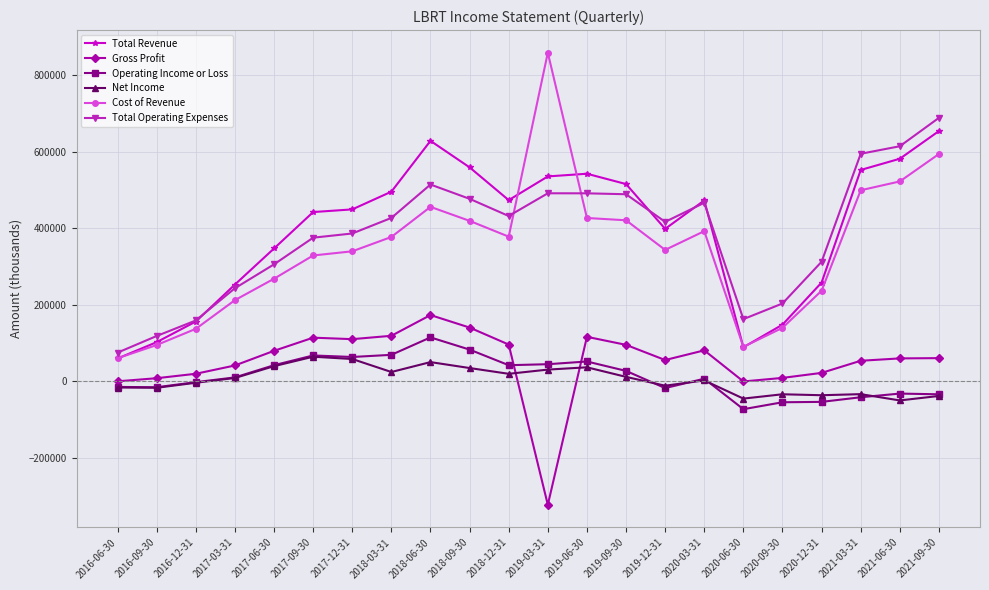

The value of Cost of Revenue at 2018-09-30 is 110371. True or false?

False